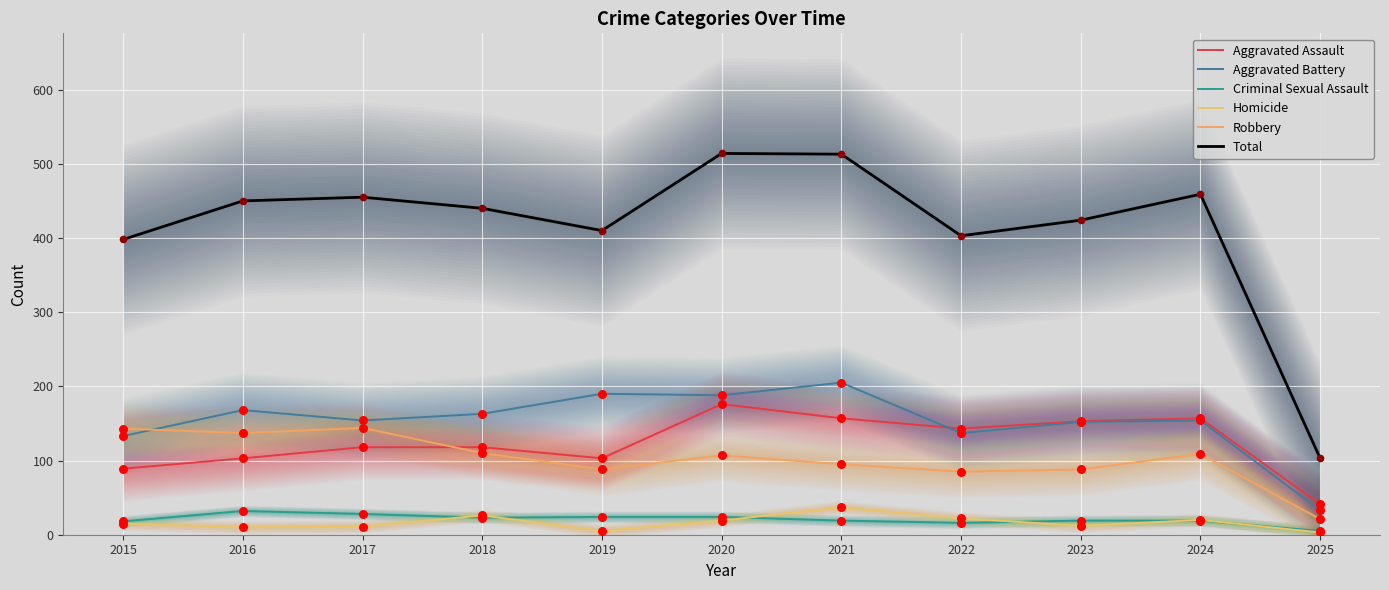

Which series has the largest Y range (max minus min)?

Total